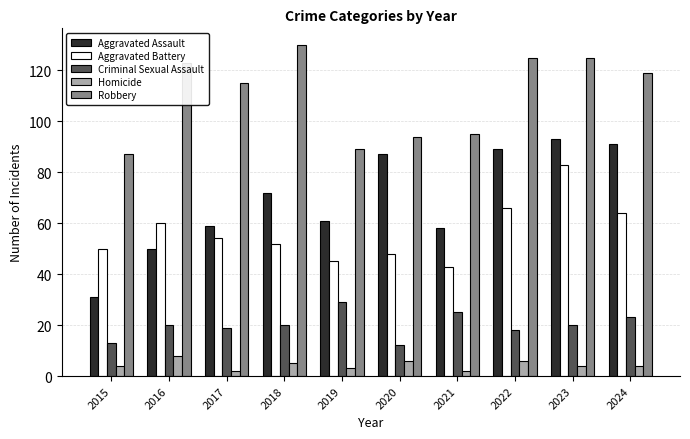

How many distinct data groups are displayed?

5